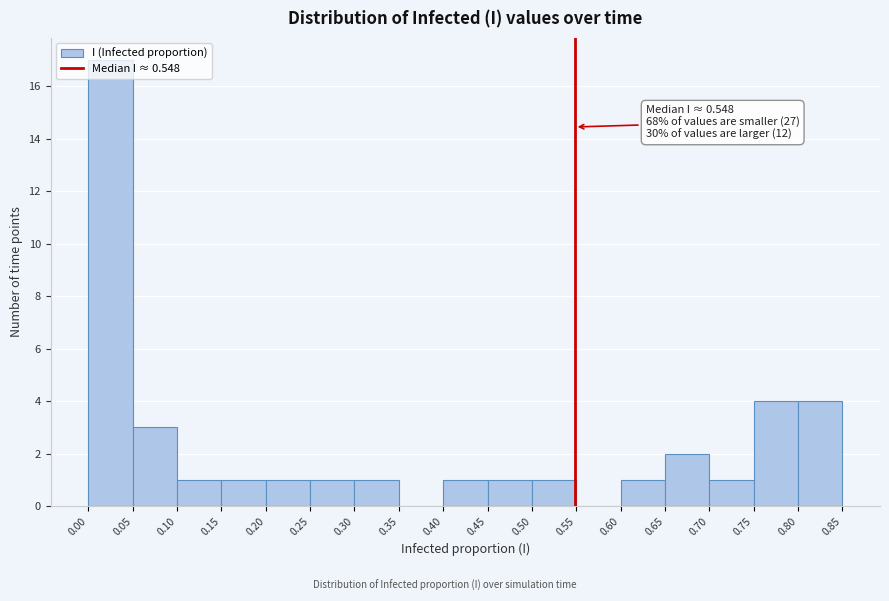

Over which range of the x-axis is the bar tallest?

0.00 to 0.05